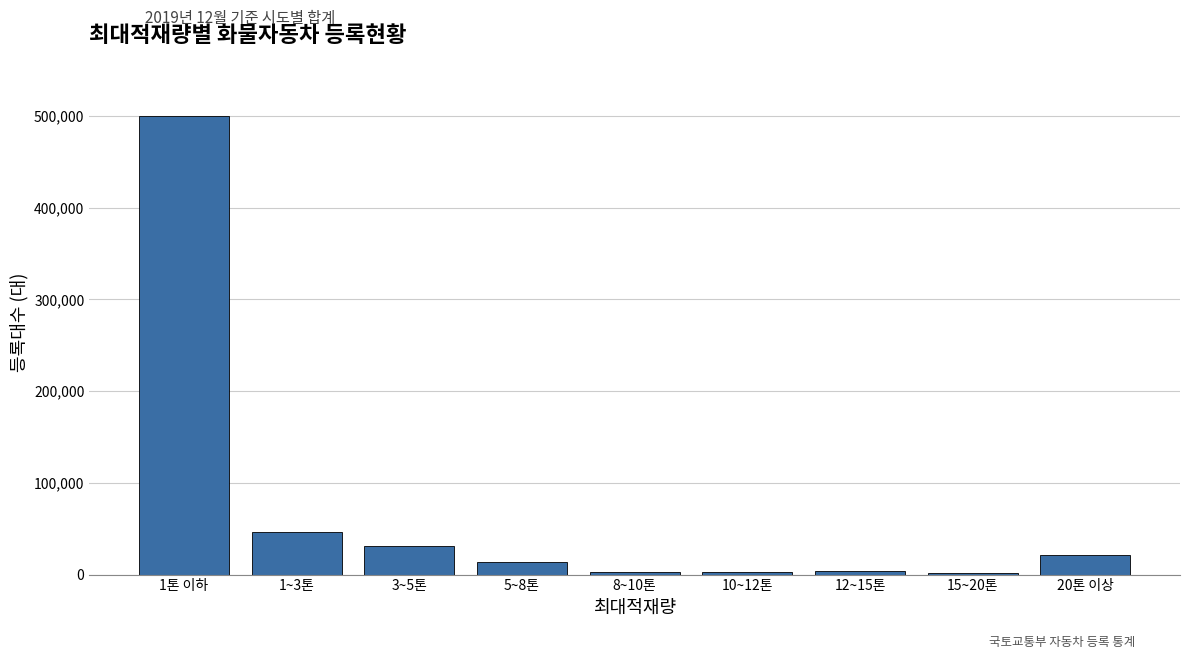

Is it true that the value at 1~3톤 is 46272?

True